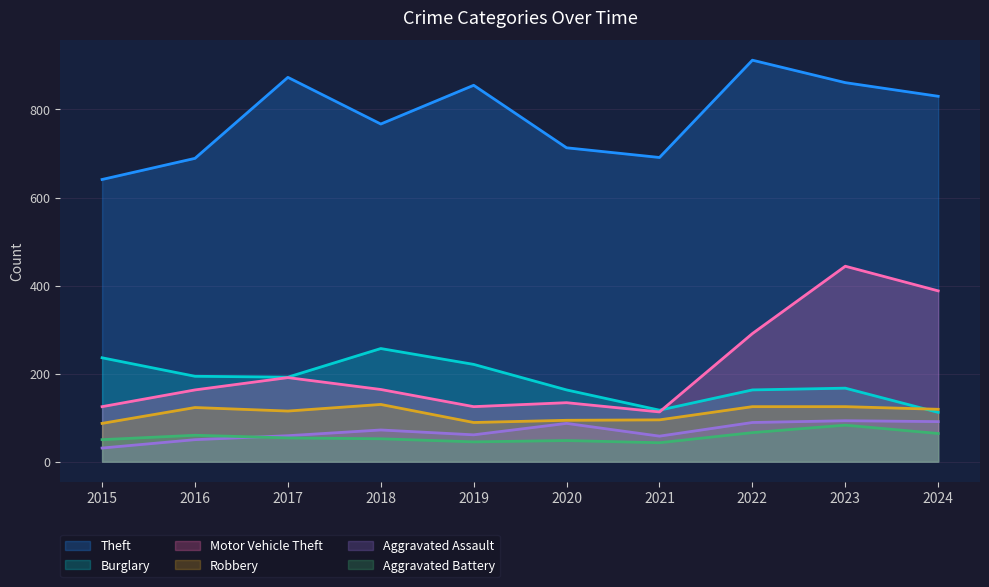

Which has a higher value, 2021 or 2017?

2017